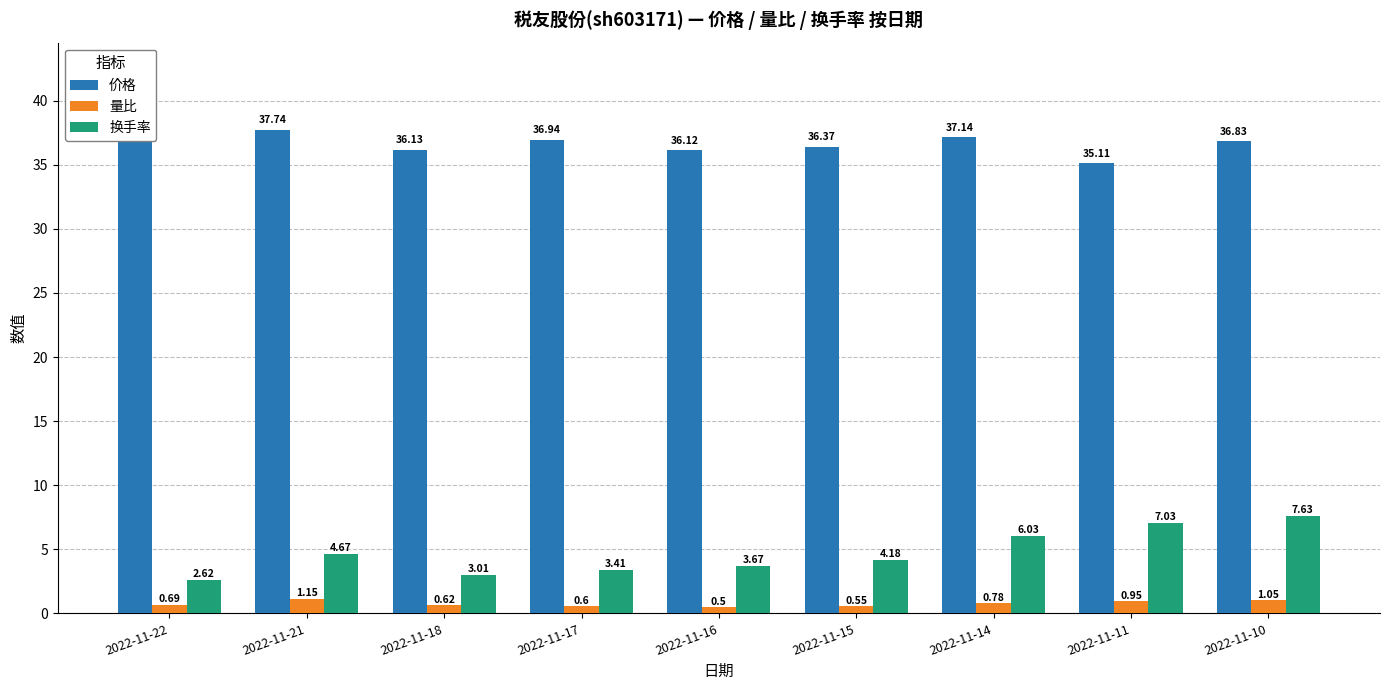

What is the value of the 价格 bar at the 3rd from the left?

36.1